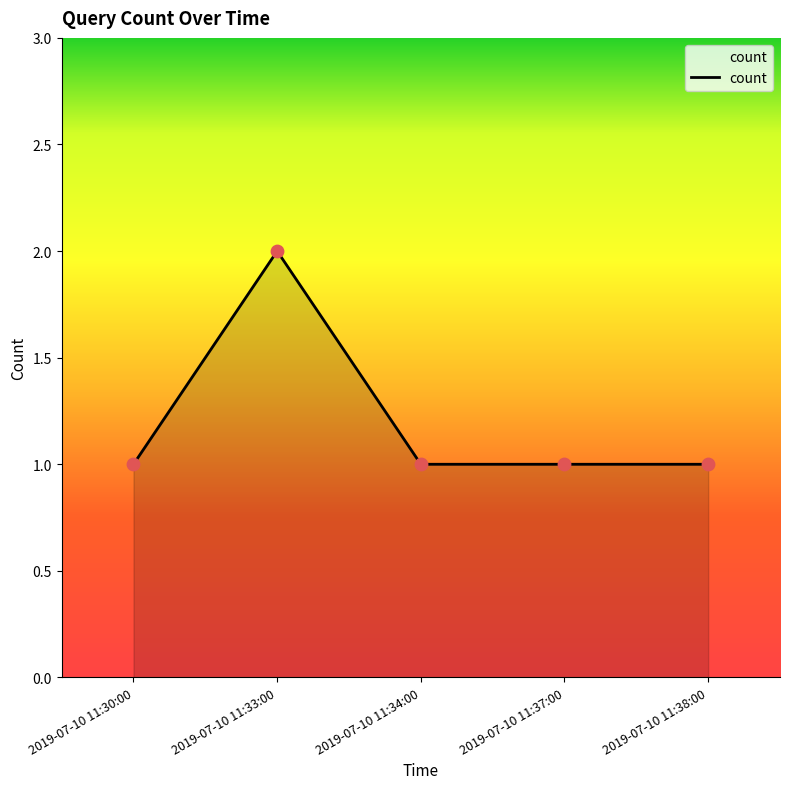

Approximately how many times larger is the value at 2019-07-10 11:34:00 compared to 2019-07-10 11:38:00?

1.0